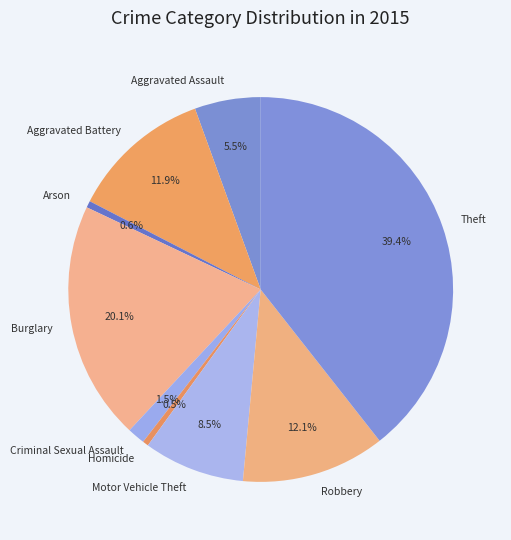

Does Burglary represent more than half of the total?

No